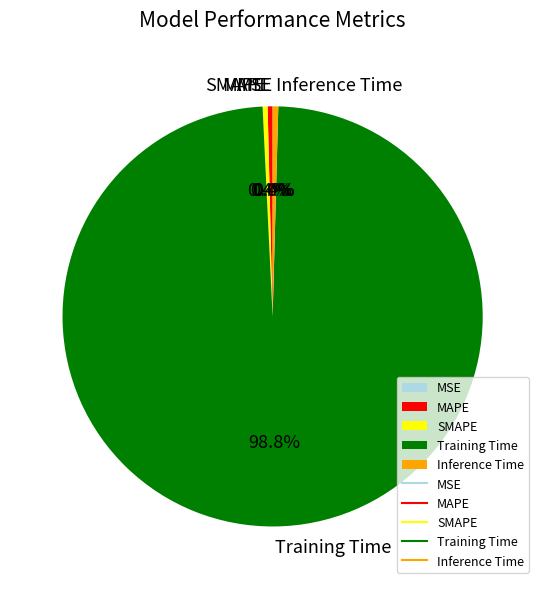

Do SMAPE and Inference Time together represent more than half of the pie?

No